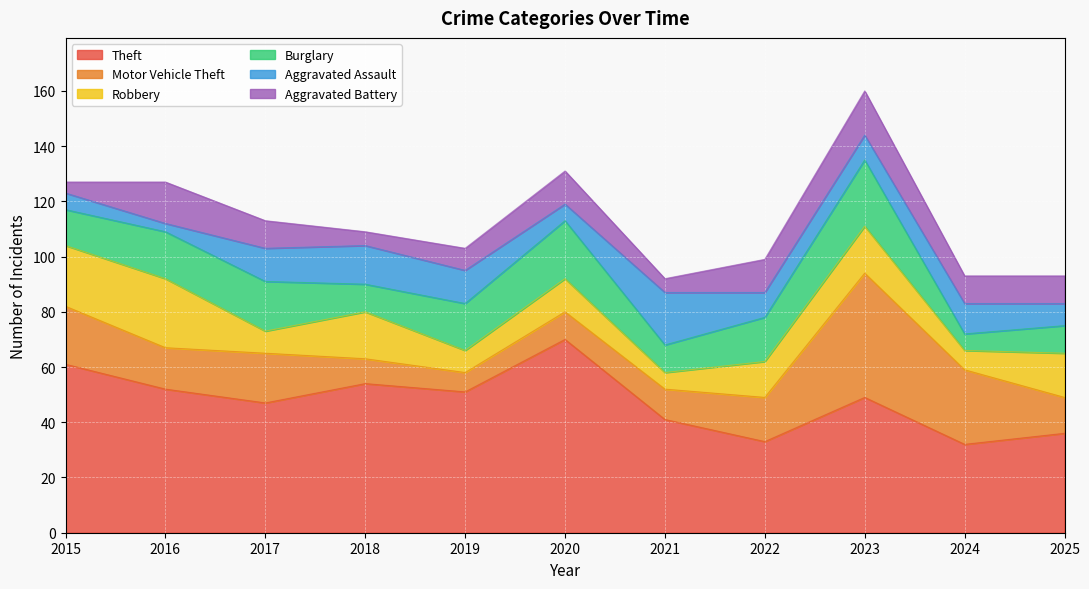

True or false: Aggravated Battery and Robbery intersect in this chart.

True